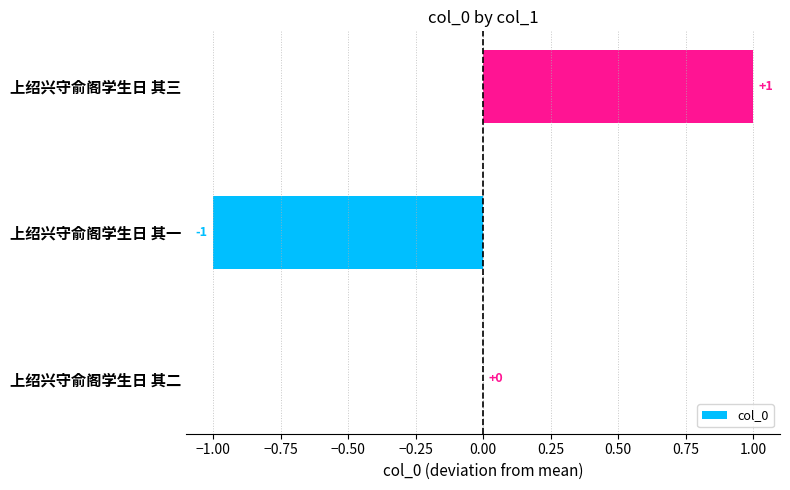

The chart shows a value of -1 at 上绍兴守俞阁学生日 其一. True or false?

True